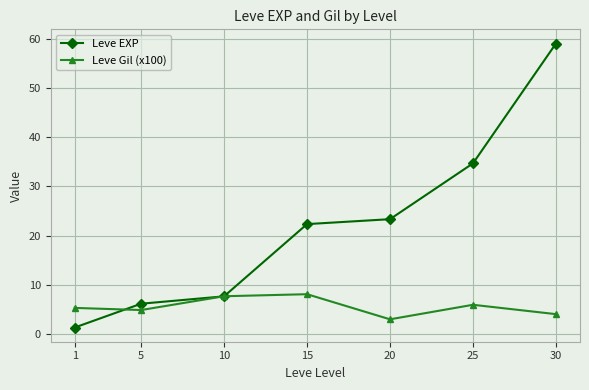

What are all the series names shown in the legend?

Leve EXP, Leve Gil (x100)